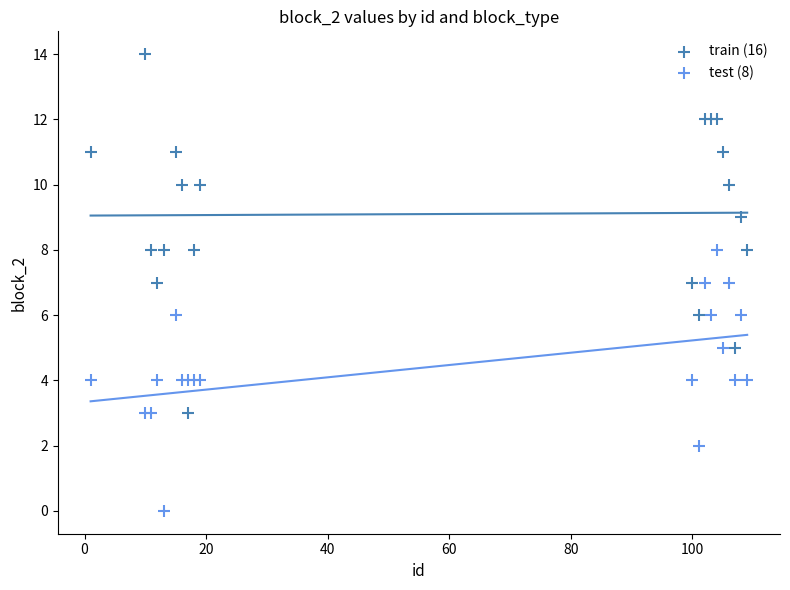

Which series contains the lowest Y value?

test (8)